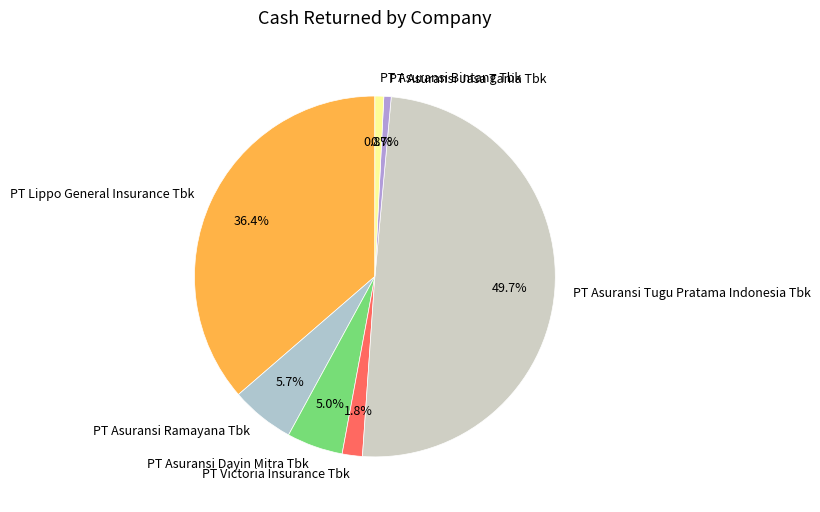

How many slices are in this pie chart?

7